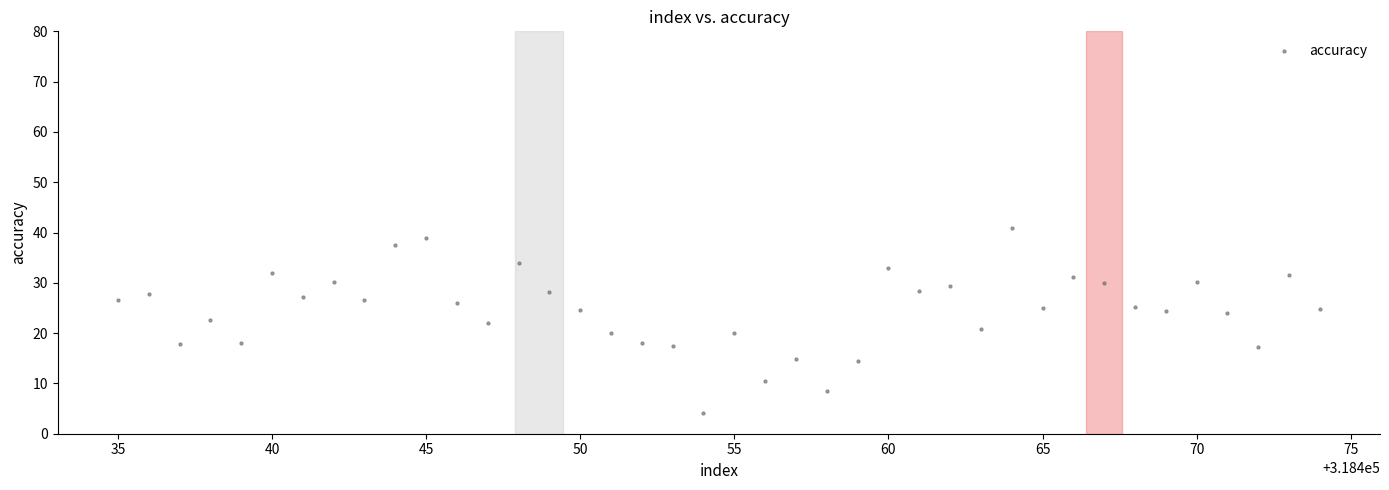

What is the range of X values (max minus min)?

39.0